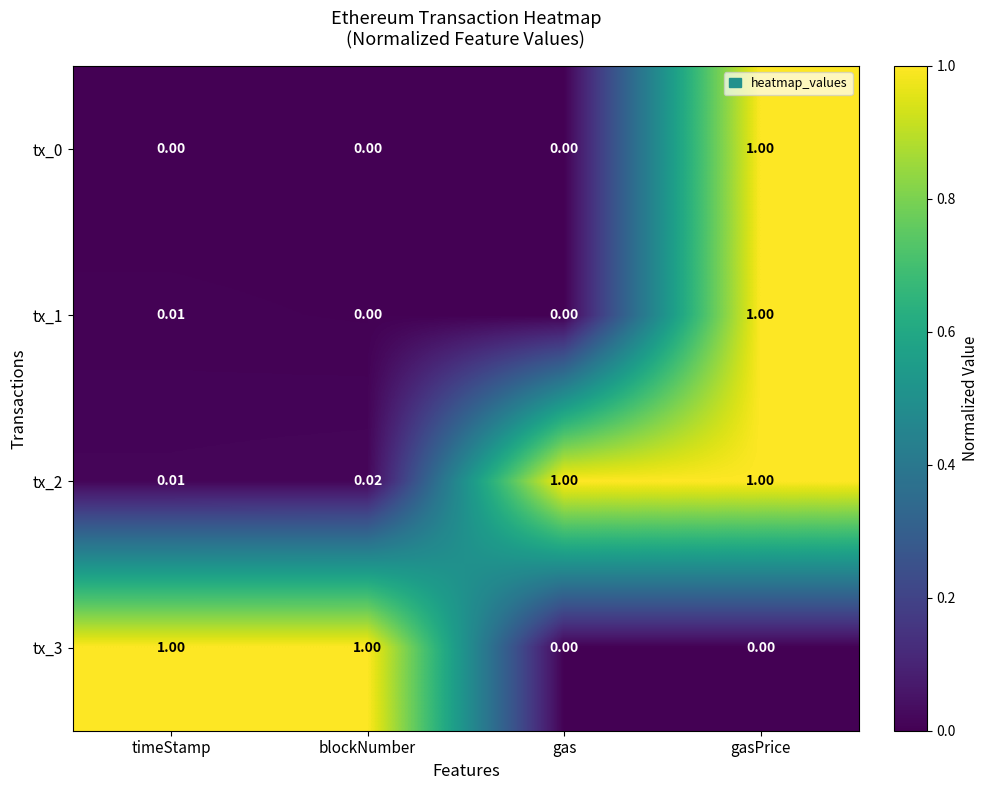

At which category is the sum across all series the highest?

gasPrice